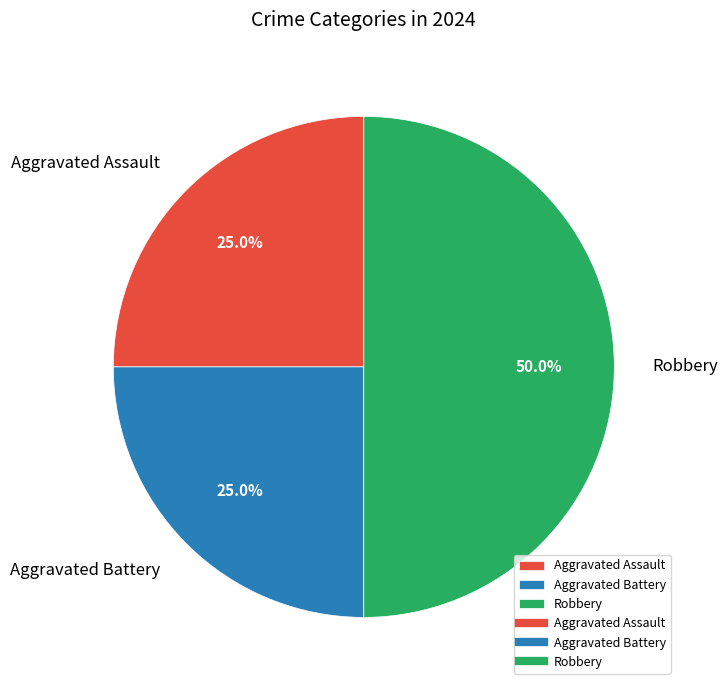

Is Aggravated Battery the majority of the pie?

No